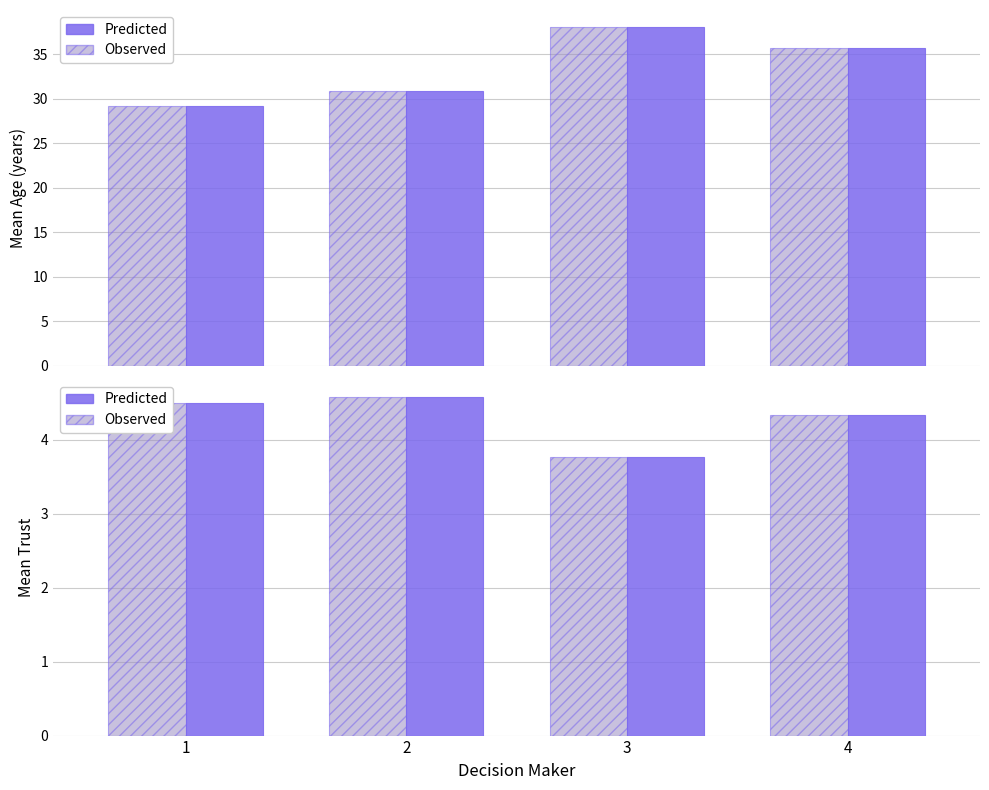

What is the value of the Observed bar at the 3rd from the left?

3.8